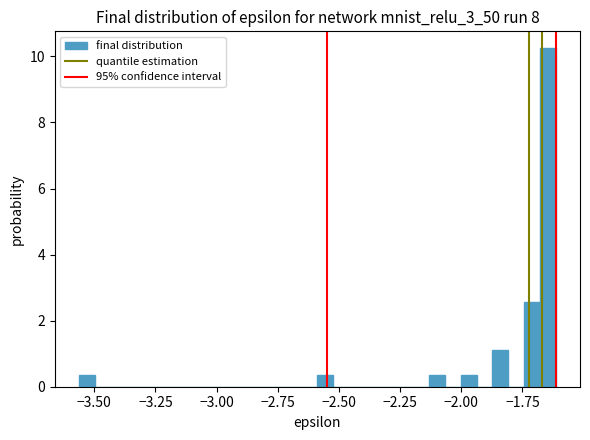

Around what value on the x-axis is the tallest bar? Give the approximate position of its centre, as read against the axis.

-1.65